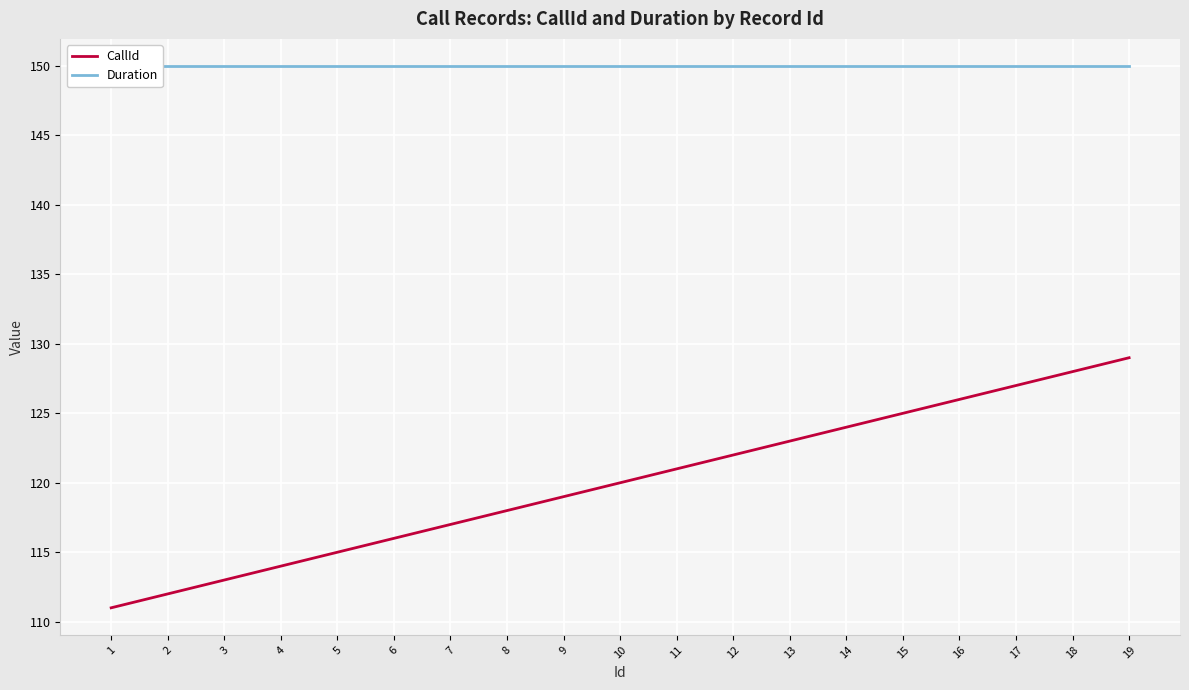

At 18, list the series in order from smallest to largest.

CallId, Duration